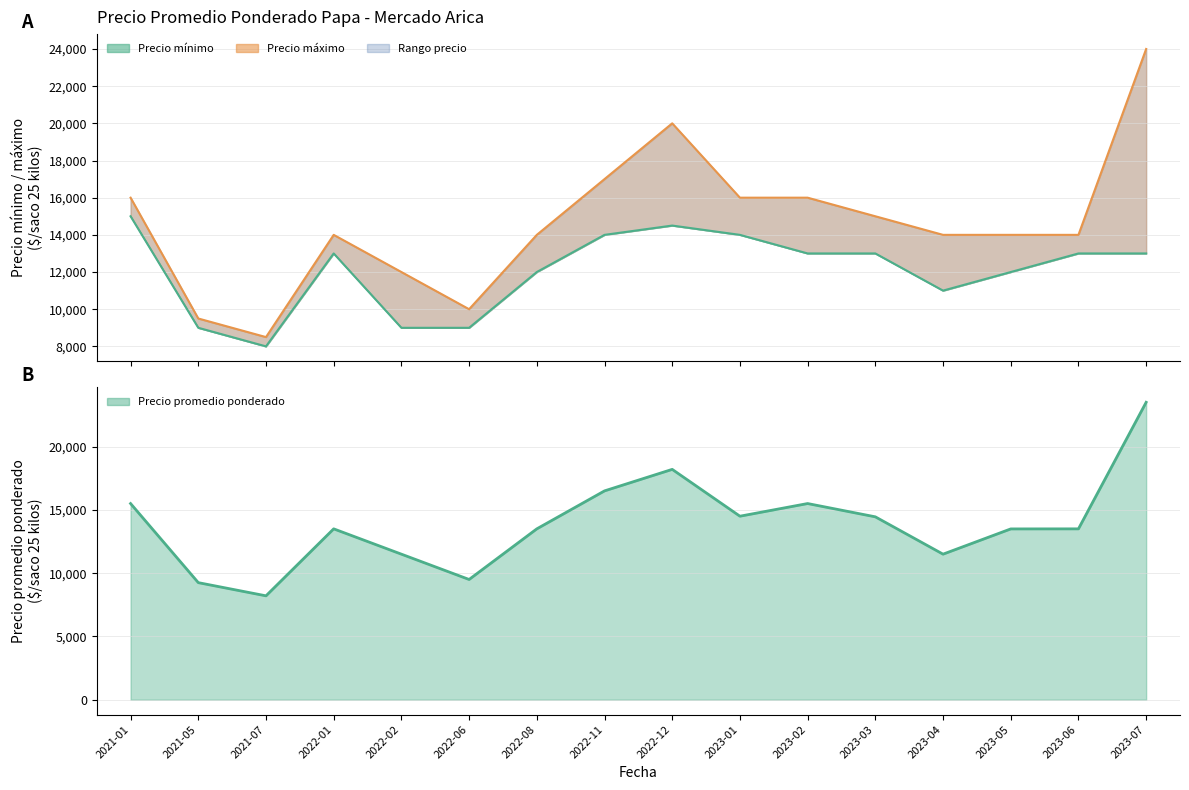

Reading right to left, what are all the values shown in this chart?

Precio maximo: 2023-07=24000	2023-06=14000	2023-05=14000	2023-04=14000	2023-03=15000	2023-02=16000	2023-01=16000	2022-12=20000	2022-11=17000	2022-08=14000	2022-06=10000	2022-02=12000	2022-01=14000	2021-07=8500	2021-05=9500	2021-01=16000
Precio minimo: 2023-07=13000	2023-06=13000	2023-05=12000	2023-04=11000	2023-03=13000	2023-02=13000	2023-01=14000	2022-12=14500	2022-11=14000	2022-08=12000	2022-06=9000	2022-02=9000	2022-01=13000	2021-07=8000	2021-05=9000	2021-01=15000
Precio promedio ponderado: 2023-07=23500	2023-06=13500	2023-05=13495	2023-04=11500	2023-03=14450	2023-02=15500	2023-01=14500	2022-12=18200	2022-11=16500	2022-08=13500	2022-06=9500	2022-02=11500	2022-01=13500	2021-07=8208	2021-05=9250	2021-01=15500